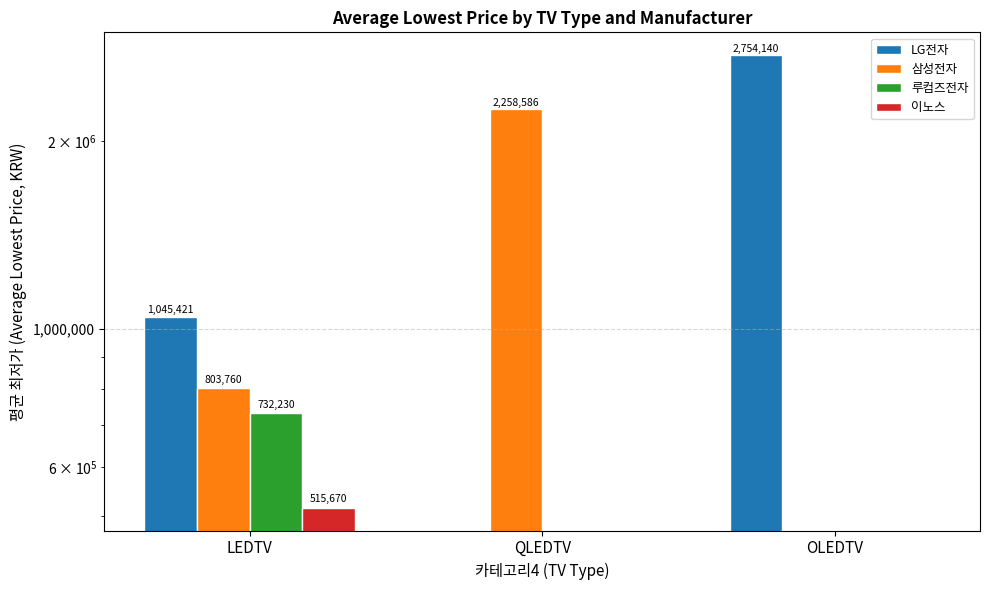

What is the label of the 3rd bar from the right?

LEDTV